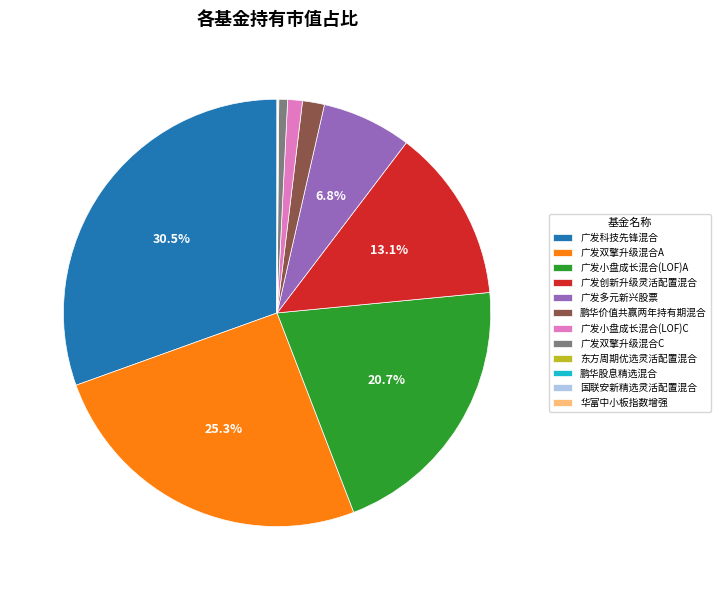

What percentage do 广发创新升级灵活配置混合 and 广发科技先锋混合 together represent?

43.6%